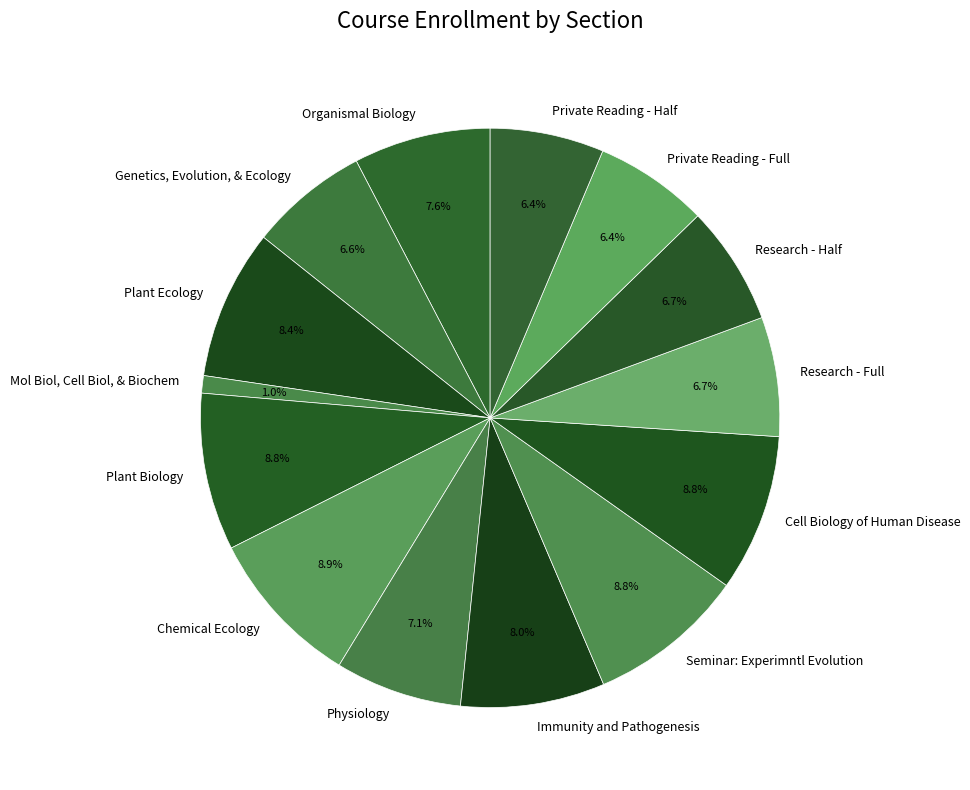

Is there a majority slice in this chart?

No